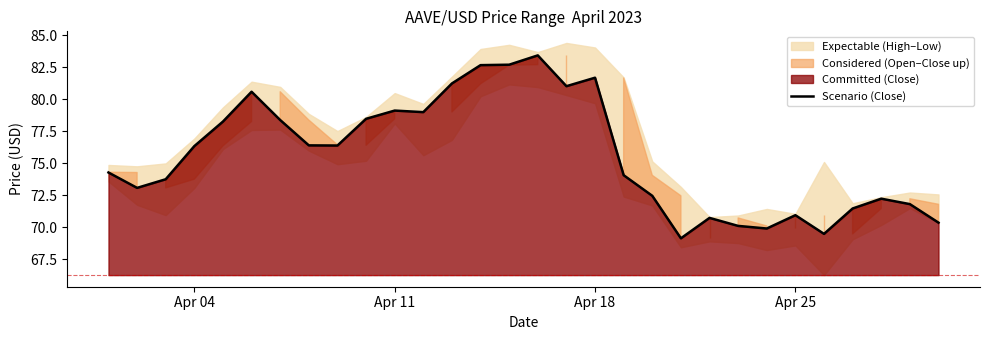

What is the minimum value shown in the chart?

69.1